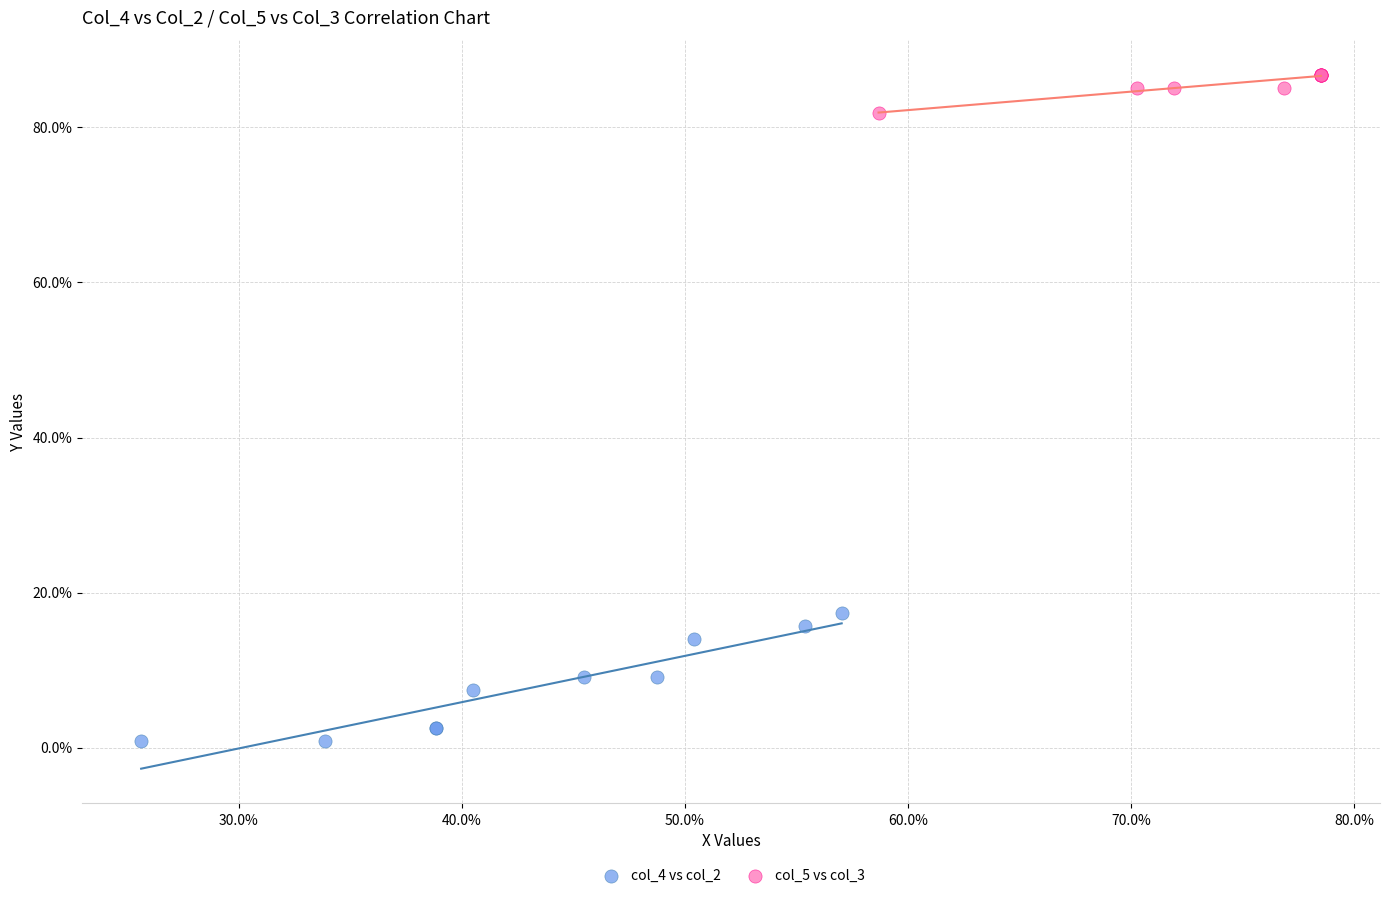

Which series reaches the maximum Y coordinate?

col_5 vs col_3